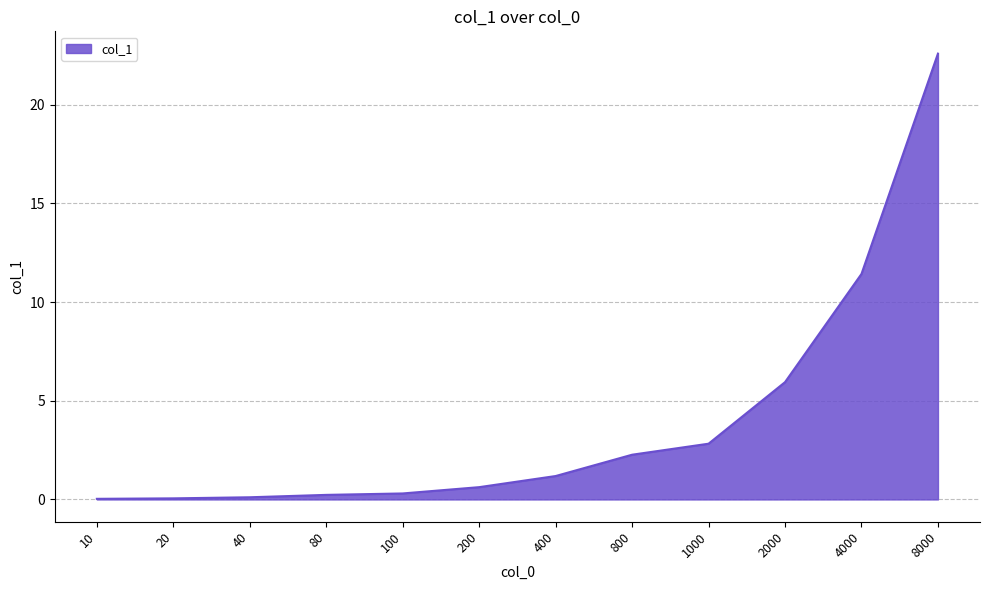

True or false: the data shows 31.0 at 8000.

False